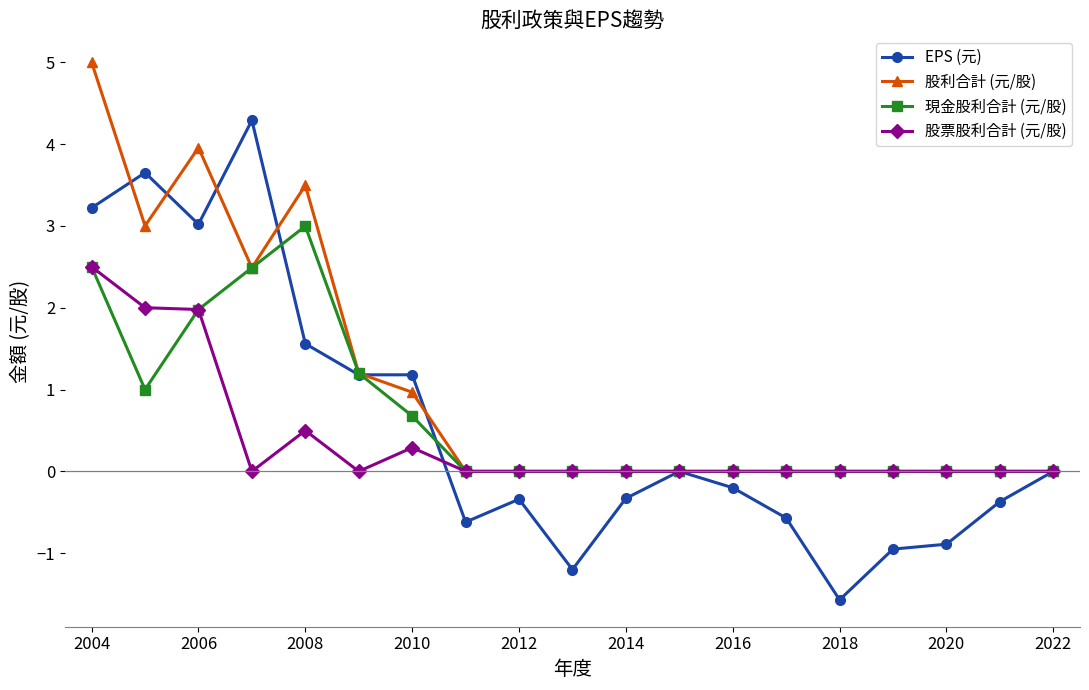

What is the value of the 現金股利合計 (元/股) point at the 5th from the left?

3.0